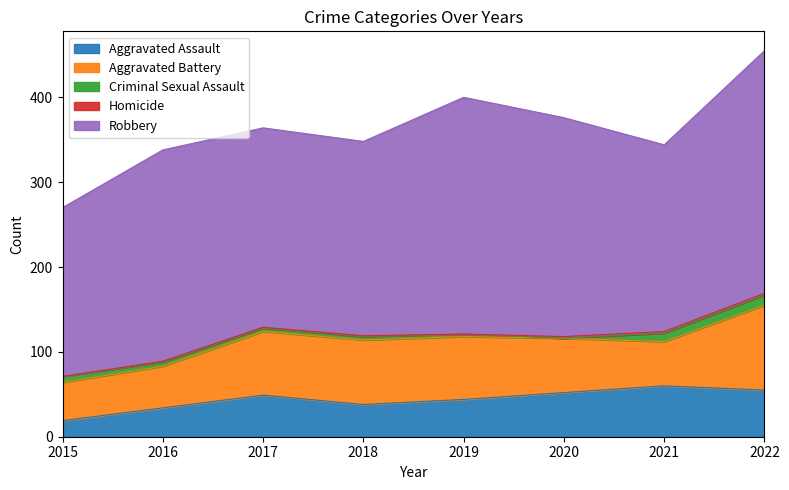

Where is the first local minimum for Homicide?

2019